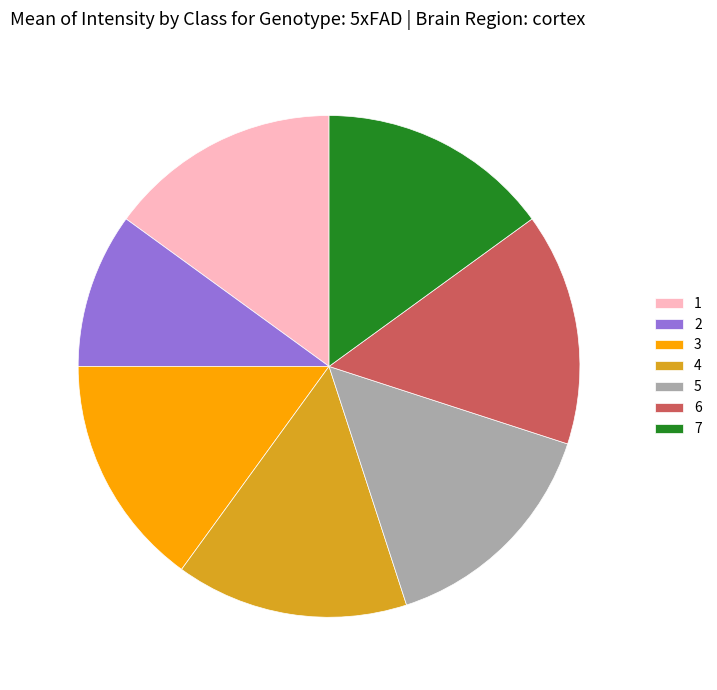

Combined, do 6 and 7 account for over 50%?

No